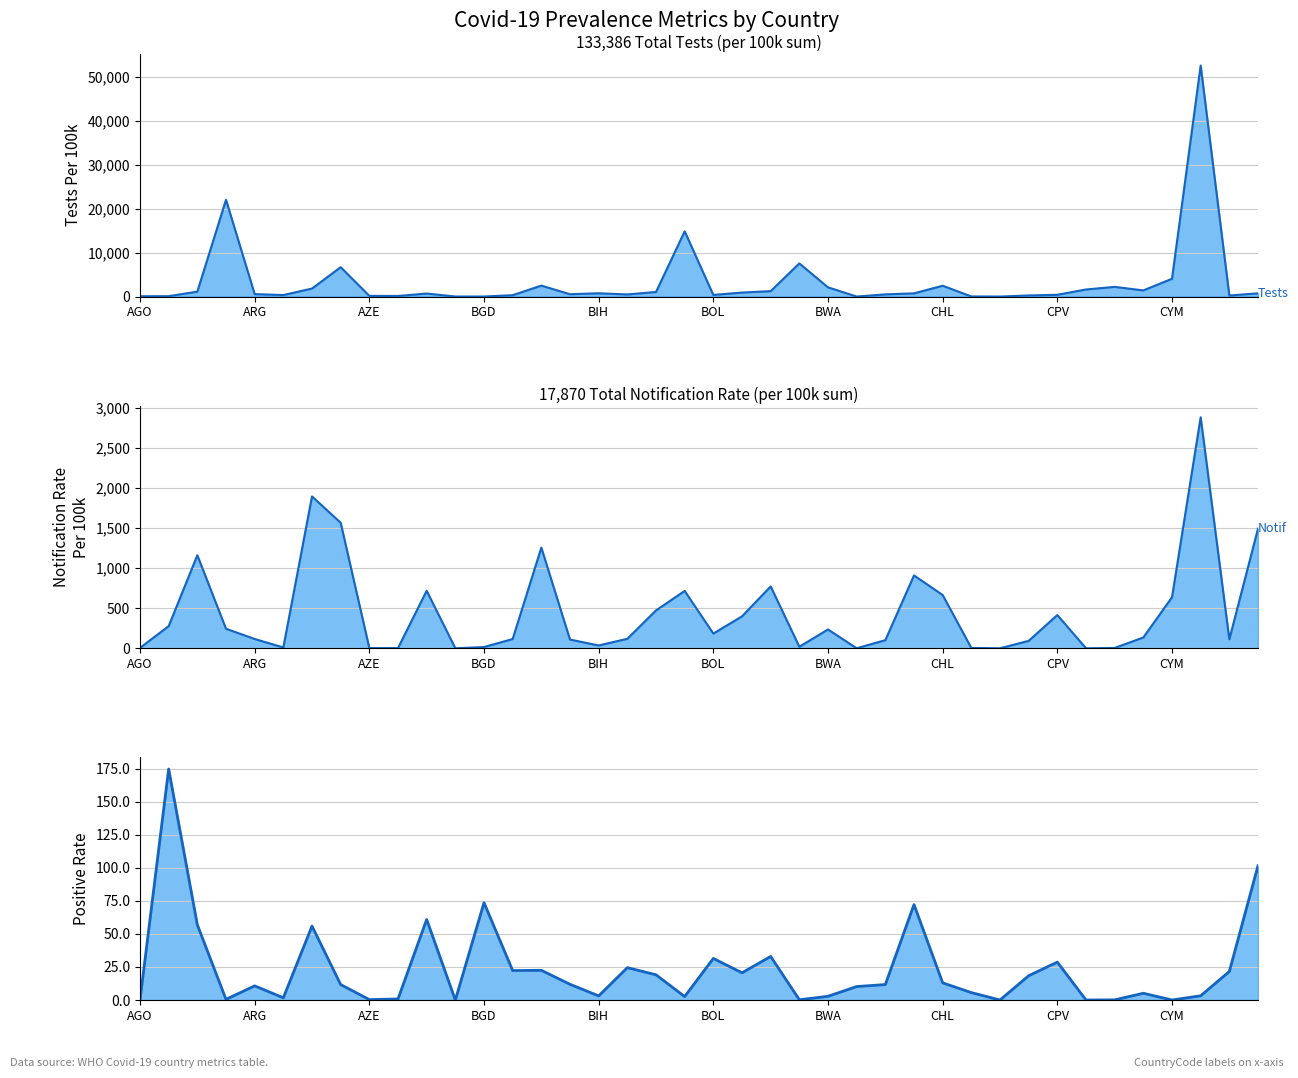

Rank the series by their maximum value, from lowest to highest.

PositiveRate, NotificationRatePer100000, TestsPer100000